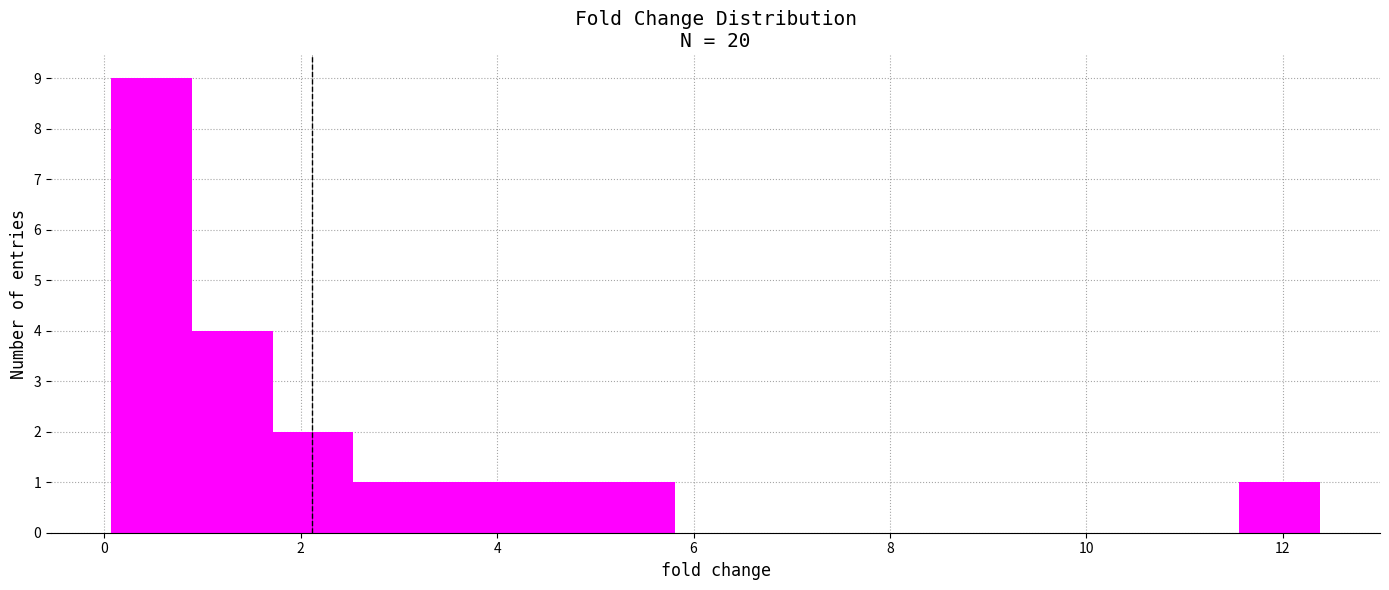

Over which range of the x-axis is the bar tallest?

0.0 to 0.8